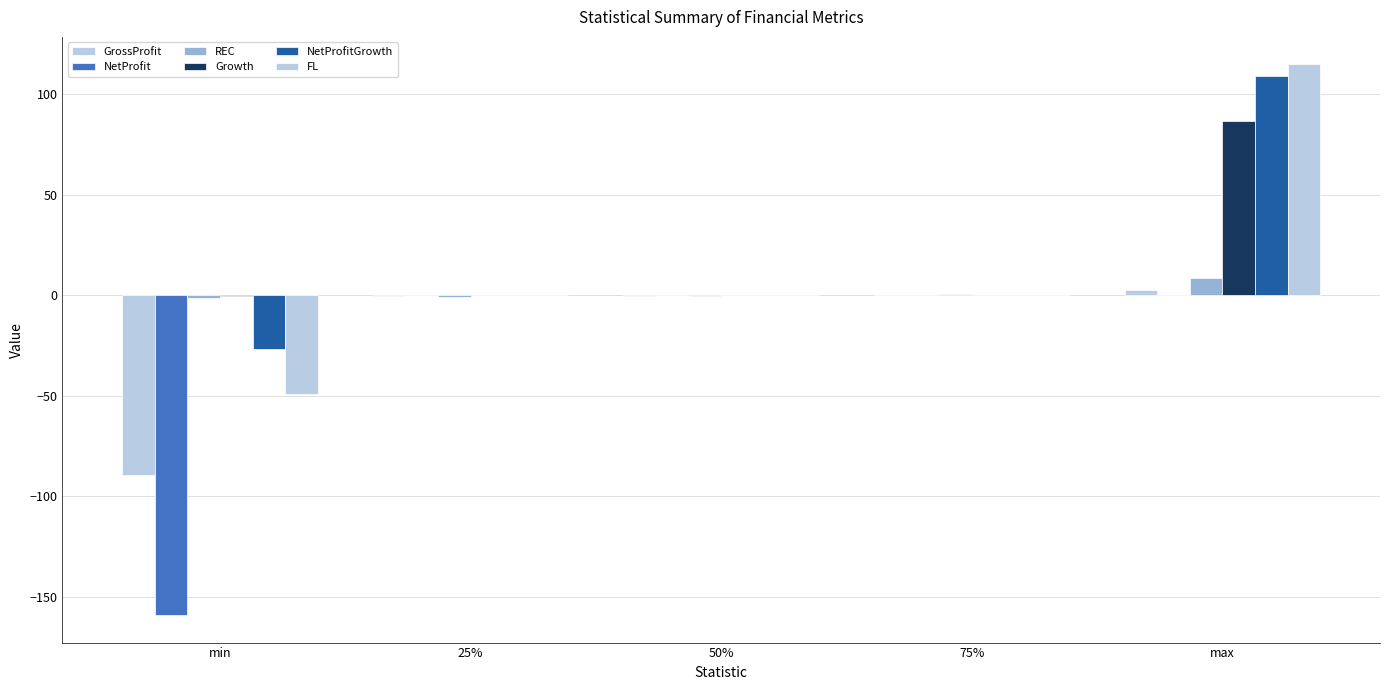

What is the sum of all GrossProfit values?

-87.4